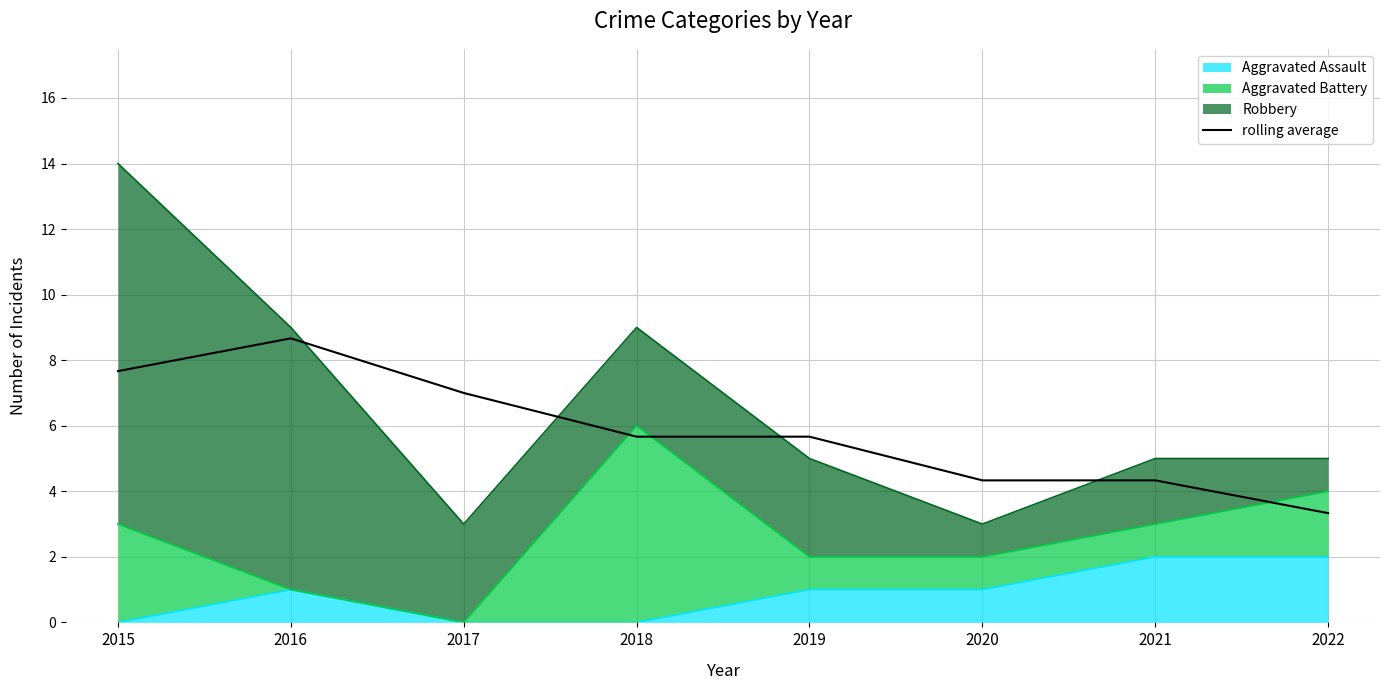

What is the sum of the values at 2016 and 2019?

14.3